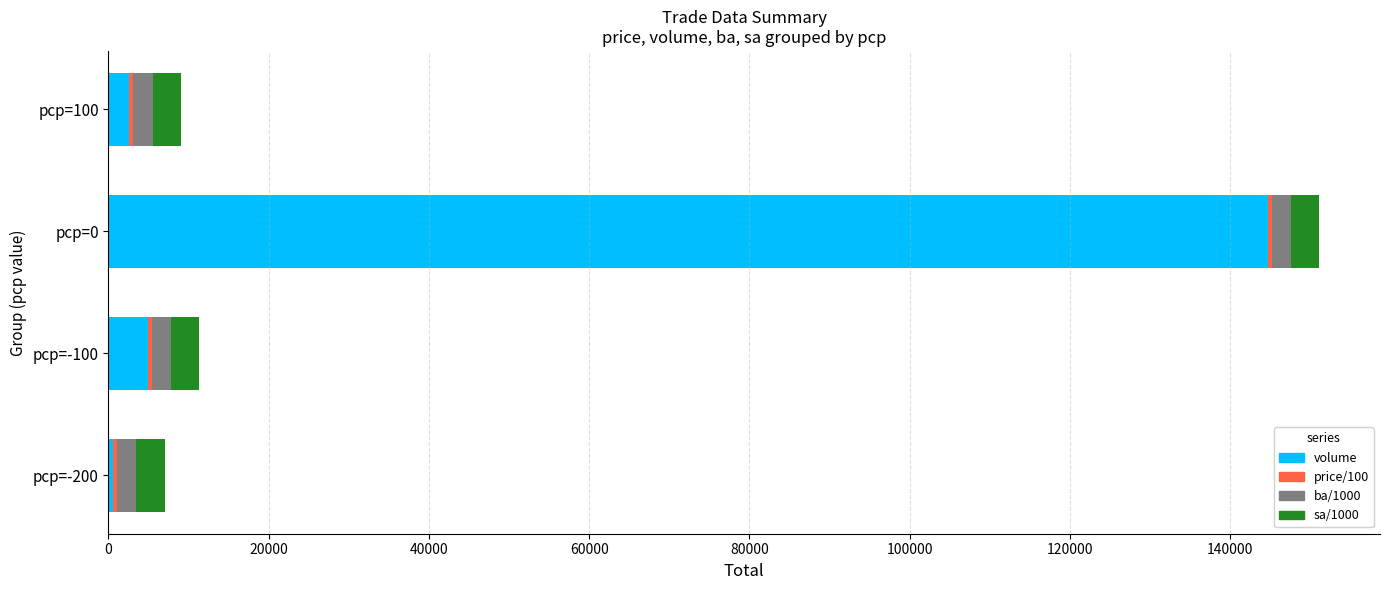

At which category is the sum across all series the highest?

pcp=0